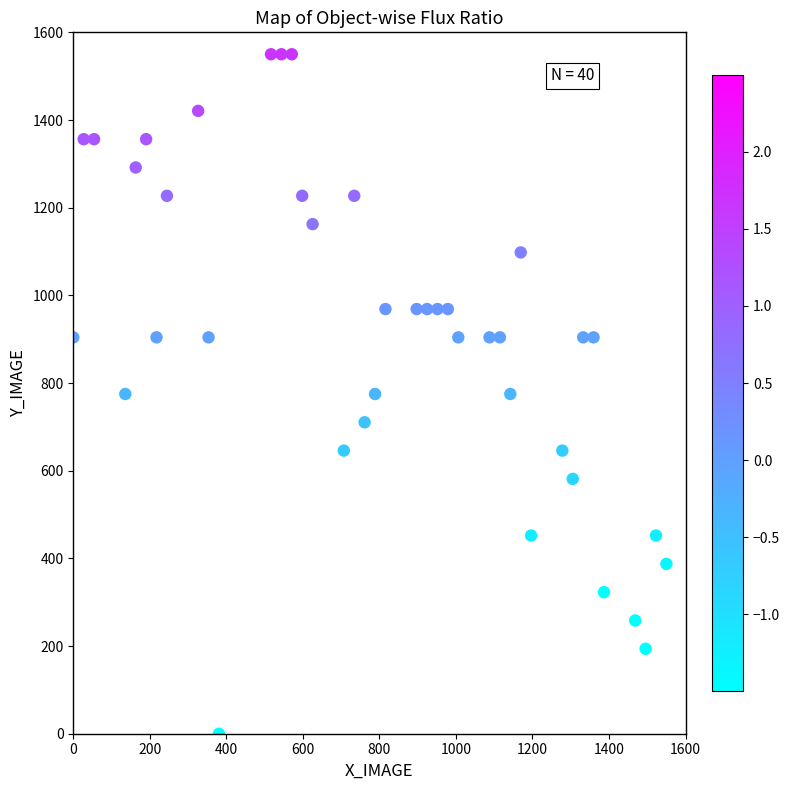

What is the range of Y values (max minus min)?

1550.0